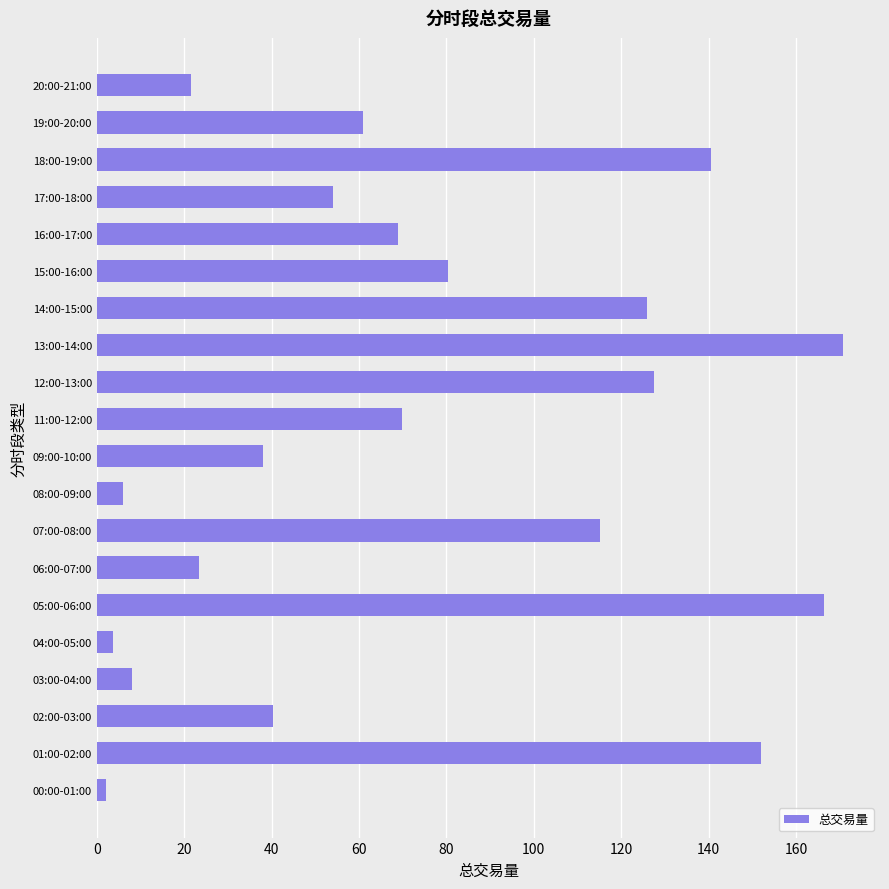

The chart shows a value of 6.1 at 08:00-09:00. True or false?

True